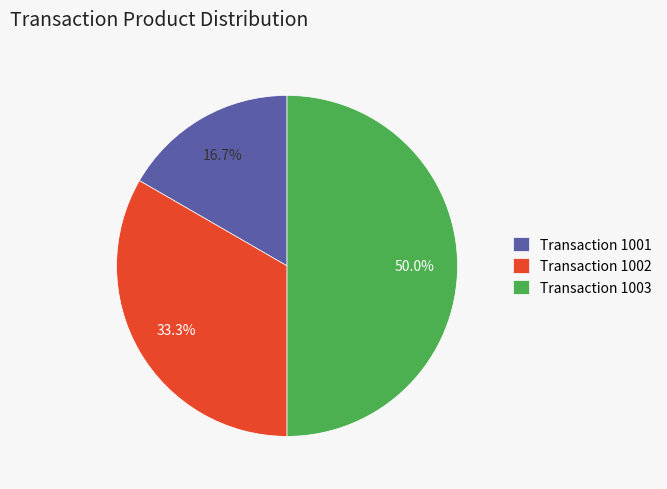

How many segments does this pie chart have?

3